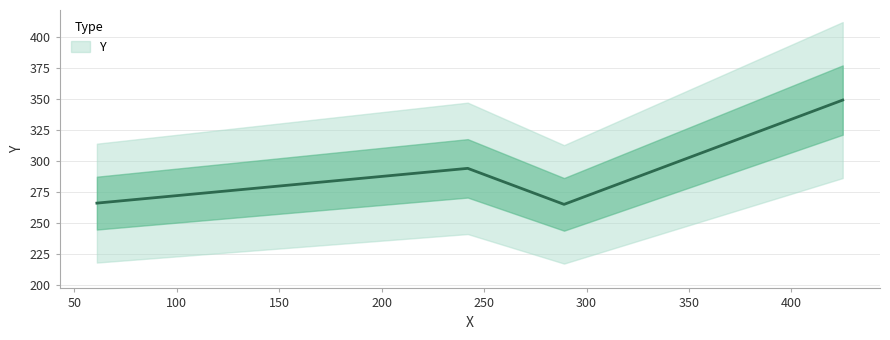

Which label corresponds to the largest value in the chart?

425